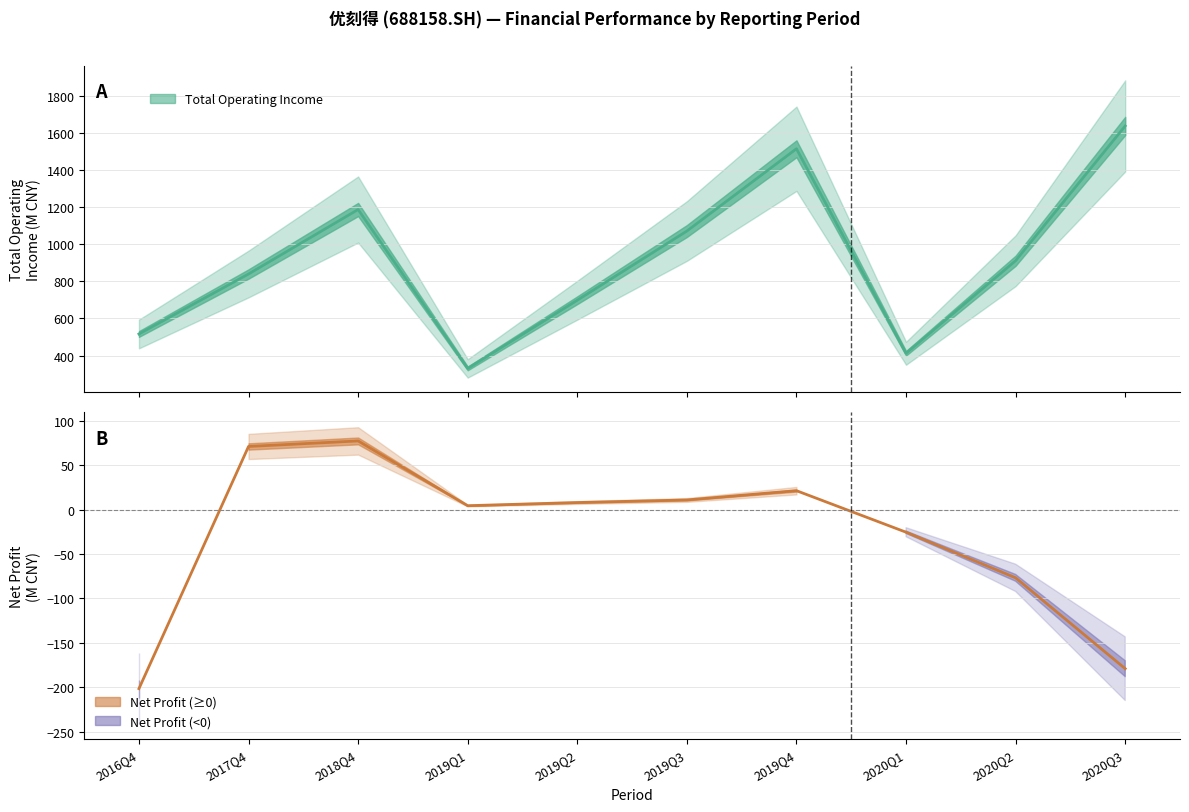

True or false: Net Profit (positive) and Total Operating Income intersect in this chart.

False